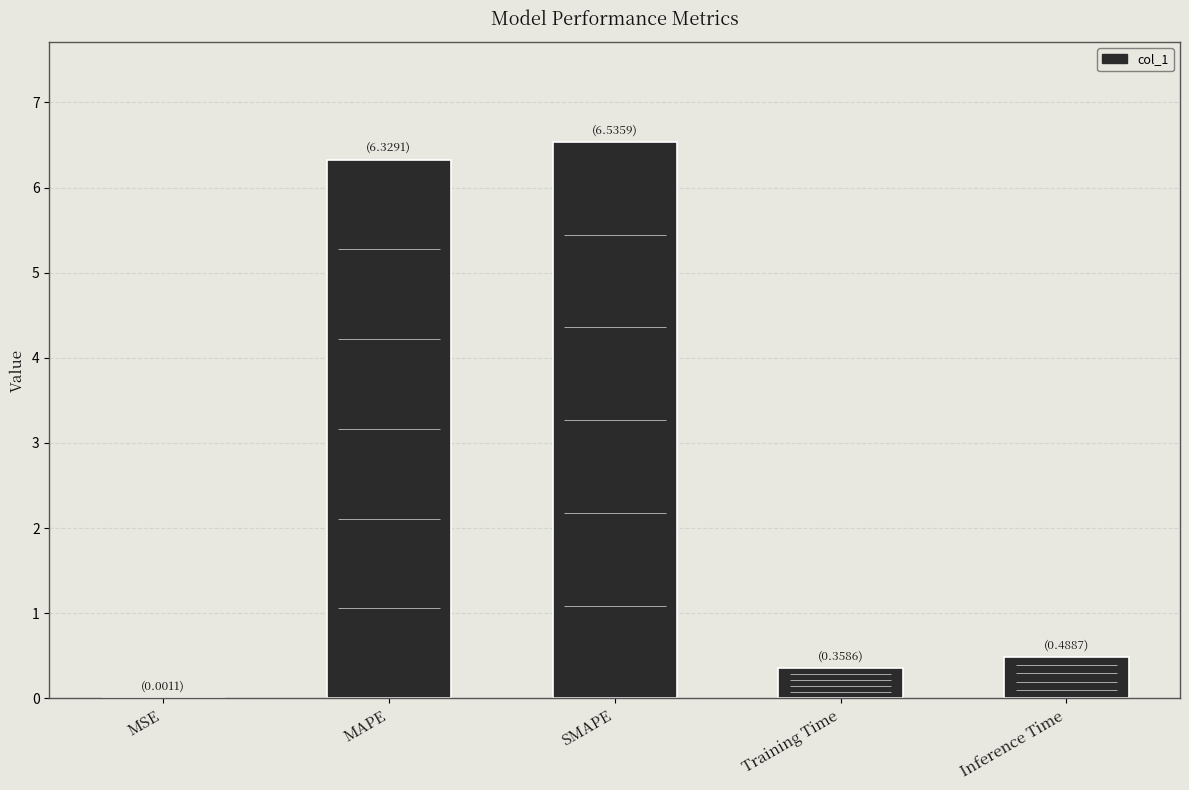

What position from the right is MAPE?

4